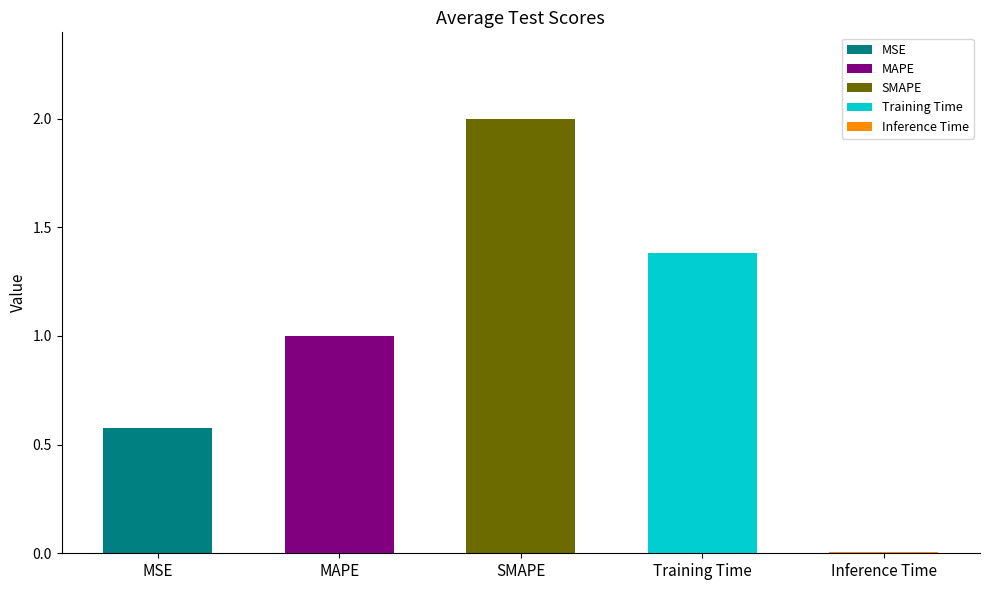

What is the value of the 1st bar from the left?

0.6